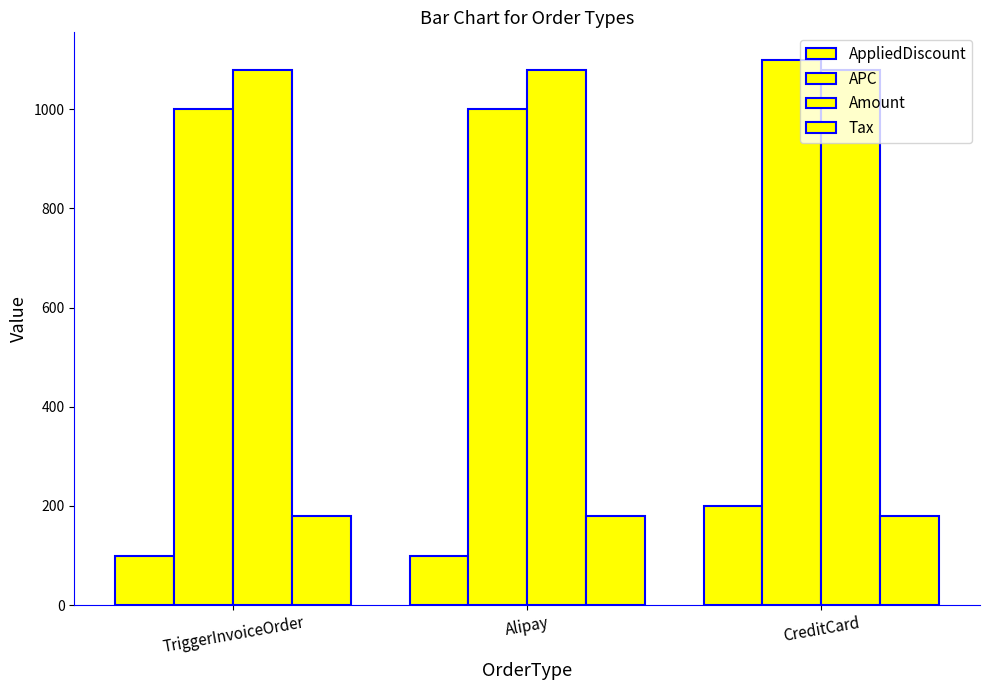

What is the label of the 2nd bar from the right?

Alipay